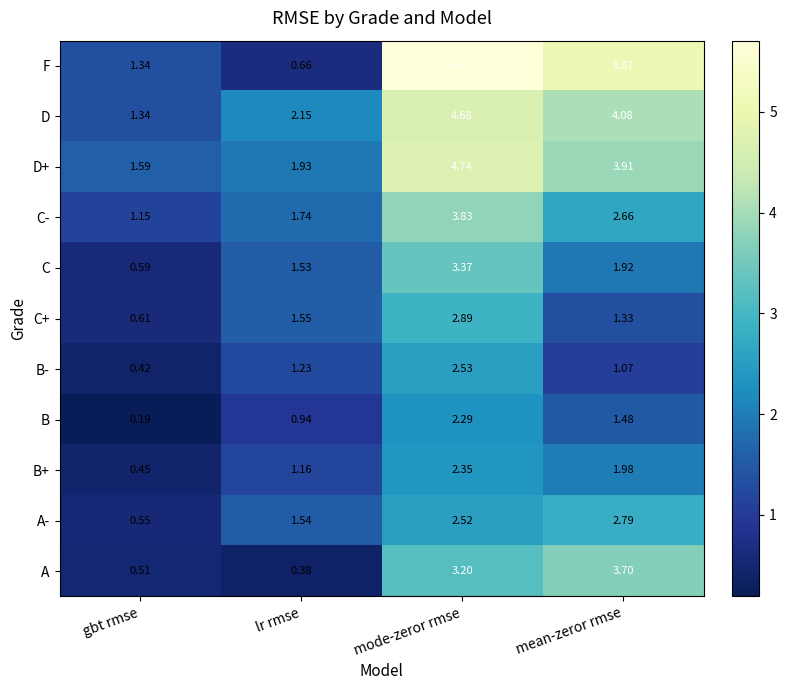

Which series has the largest total across all categories?

F